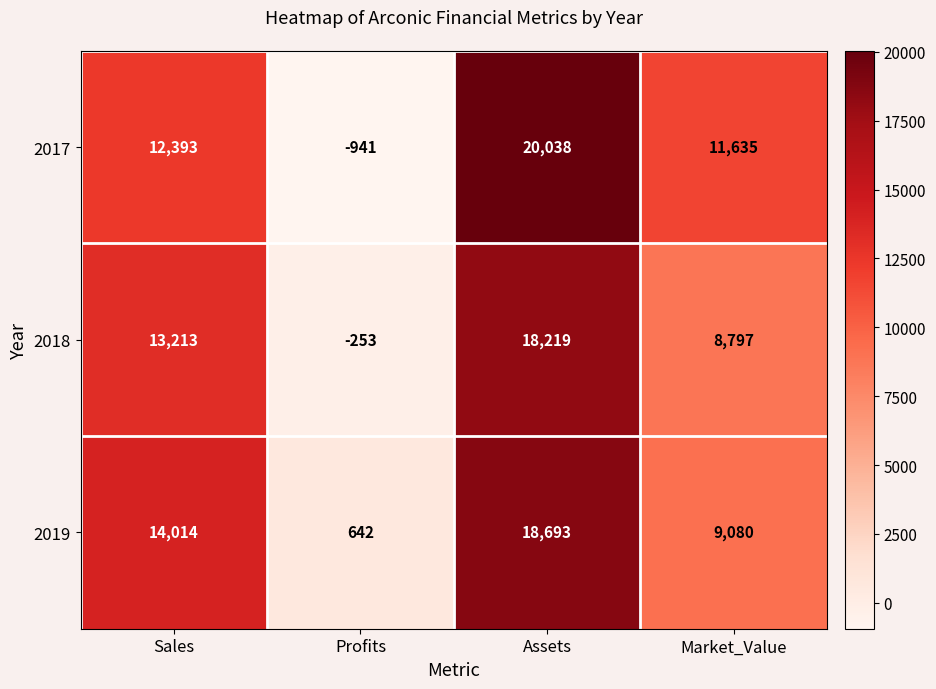

Rank the series by their maximum value, from lowest to highest.

2018, 2019, 2017